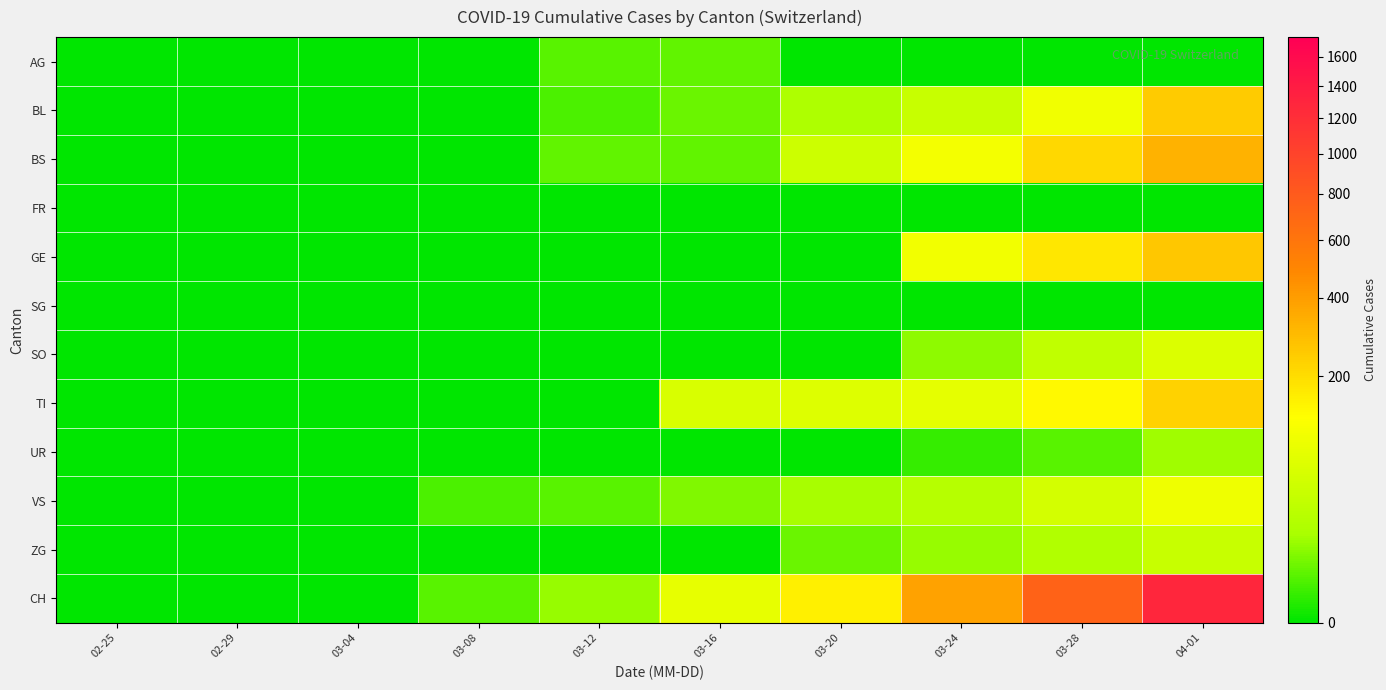

Reading right to left, what are all the values shown in this chart?

AG: 04-01=0	03-28=0	03-24=0	03-20=0	03-16=4	03-12=3	03-08=0	03-04=0	02-29=0	02-25=0
BL: 04-01=249	03-28=100	03-24=40	03-20=18	03-16=5	03-12=2	03-08=0	03-04=0	02-29=0	02-25=0
BS: 04-01=323	03-28=211	03-24=105	03-20=46	03-16=4	03-12=4	03-08=0	03-04=0	02-29=0	02-25=0
FR: 04-01=0	03-28=0	03-24=0	03-20=0	03-16=0	03-12=0	03-08=0	03-04=0	02-29=0	02-25=0
GE: 04-01=260	03-28=175	03-24=103	03-20=0	03-16=0	03-12=0	03-08=0	03-04=0	02-29=0	02-25=0
SG: 04-01=0	03-28=0	03-24=0	03-20=0	03-16=0	03-12=0	03-08=0	03-04=0	02-29=0	02-25=0
SO: 04-01=65	03-28=33	03-24=10	03-20=0	03-16=0	03-12=0	03-08=0	03-04=0	02-29=0	02-25=0
TI: 04-01=229	03-28=136	03-24=80	03-20=67	03-16=61	03-12=0	03-08=0	03-04=0	02-29=0	02-25=0
UR: 04-01=13	03-28=3	03-24=1	03-20=0	03-16=0	03-12=0	03-08=0	03-04=0	02-29=0	02-25=0
VS: 04-01=96	03-28=53	03-24=25	03-20=15	03-16=8	03-12=3	03-08=2	03-04=0	02-29=0	02-25=0
ZG: 04-01=40	03-28=21	03-24=12	03-20=5	03-16=0	03-12=0	03-08=0	03-04=0	02-29=0	02-25=0
CH: 04-01=1279	03-28=736	03-24=380	03-20=155	03-16=82	03-12=12	03-08=3	03-04=0	02-29=0	02-25=0